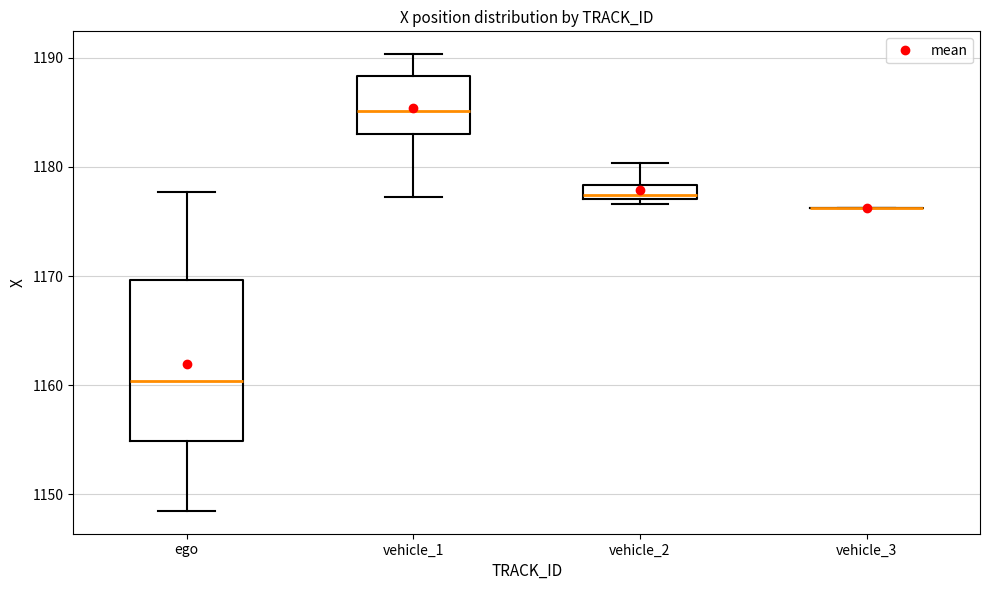

Which box is the tallest, from its lower edge to its upper edge?

ego